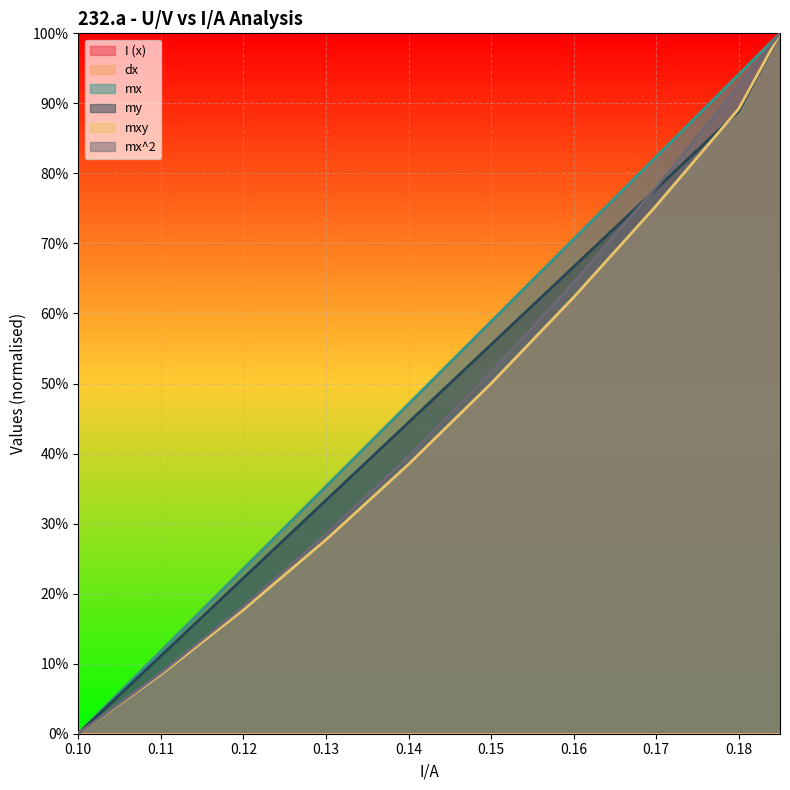

True or false: my and mx cross at least once.

False